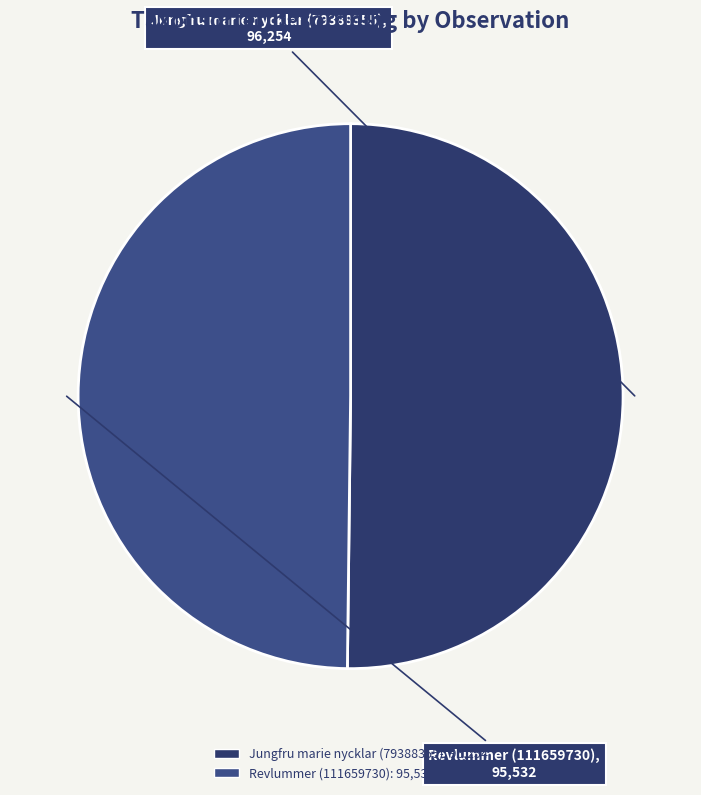

How many segments does this pie chart have?

2